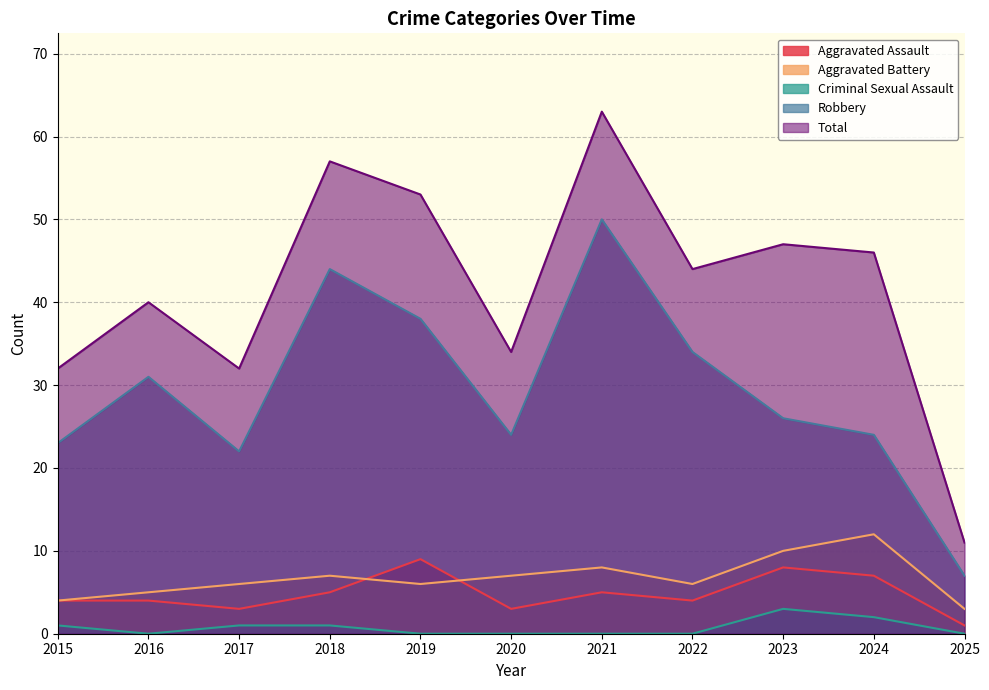

What is the value of the Total point at the 4th from the left?

57